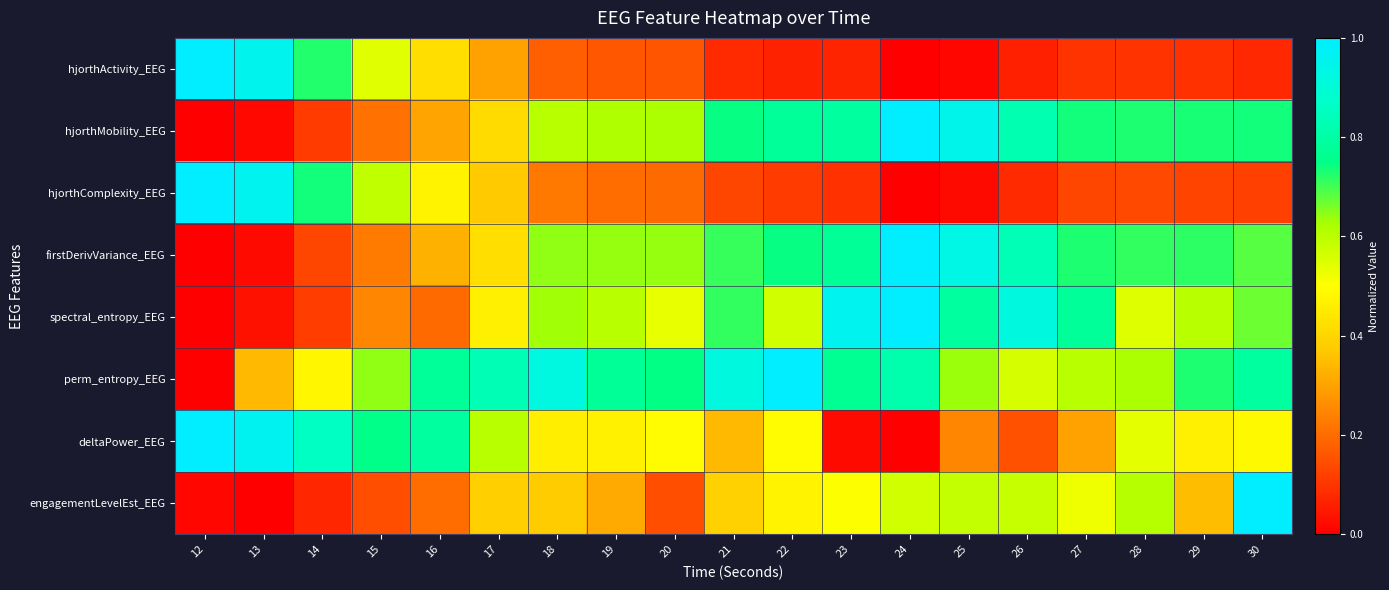

Reading right to left, what are all the values shown in this chart?

hjorthActivity_EEG: 30=0.1	29=0.1	28=0.1	27=0.1	26=0.1	25=0.0	24=0.0	23=0.1	22=0.1	21=0.1	20=0.2	19=0.2	18=0.2	17=0.3	16=0.4	15=0.5	14=0.7	13=1.0	12=1.0
hjorthMobility_EEG: 30=0.7	29=0.7	28=0.7	27=0.7	26=0.8	25=0.9	24=1.0	23=0.8	22=0.8	21=0.7	20=0.6	19=0.6	18=0.6	17=0.4	16=0.3	15=0.2	14=0.1	13=0.0	12=0.0
hjorthComplexity_EEG: 30=0.1	29=0.1	28=0.1	27=0.1	26=0.1	25=0.0	24=0.0	23=0.1	22=0.1	21=0.1	20=0.2	19=0.2	18=0.2	17=0.4	16=0.5	15=0.6	14=0.7	13=1.0	12=1.0
firstDerivVariance_EEG: 30=0.7	29=0.7	28=0.7	27=0.7	26=0.8	25=0.9	24=1.0	23=0.8	22=0.7	21=0.7	20=0.6	19=0.6	18=0.6	17=0.4	16=0.3	15=0.2	14=0.1	13=0.0	12=0.0
spectral_entropy_EEG: 30=0.7	29=0.6	28=0.5	27=0.8	26=0.9	25=0.8	24=1.0	23=1.0	22=0.6	21=0.7	20=0.5	19=0.6	18=0.6	17=0.5	16=0.2	15=0.2	14=0.1	13=0.0	12=0.0
perm_entropy_EEG: 30=0.8	29=0.7	28=0.6	27=0.6	26=0.6	25=0.6	24=0.8	23=0.8	22=1.0	21=0.9	20=0.7	19=0.8	18=0.9	17=0.8	16=0.8	15=0.6	14=0.5	13=0.3	12=0.0
deltaPower_EEG: 30=0.5	29=0.5	28=0.5	27=0.3	26=0.1	25=0.2	24=0.0	23=0.0	22=0.5	21=0.3	20=0.5	19=0.5	18=0.5	17=0.6	16=0.8	15=0.8	14=0.9	13=1.0	12=1.0
engagementLevelEst_EEG: 30=1.0	29=0.3	28=0.6	27=0.5	26=0.6	25=0.6	24=0.6	23=0.5	22=0.5	21=0.4	20=0.1	19=0.3	18=0.4	17=0.4	16=0.2	15=0.1	14=0.1	13=0.0	12=0.0